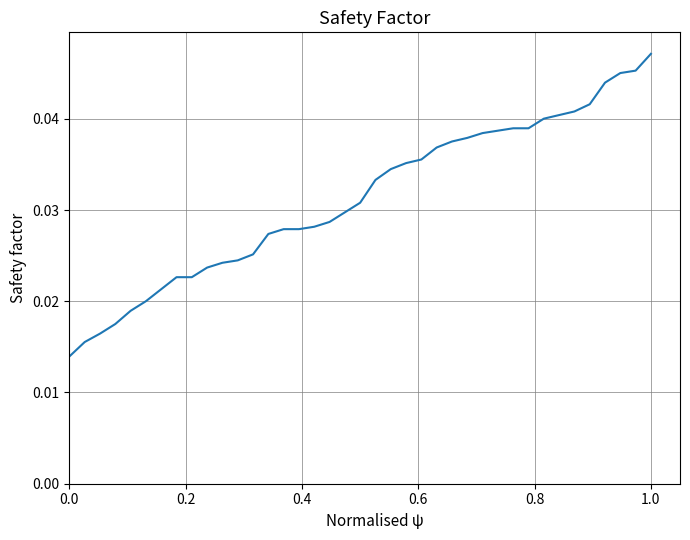

At which category does the chart reach its peak across all series?

1.0